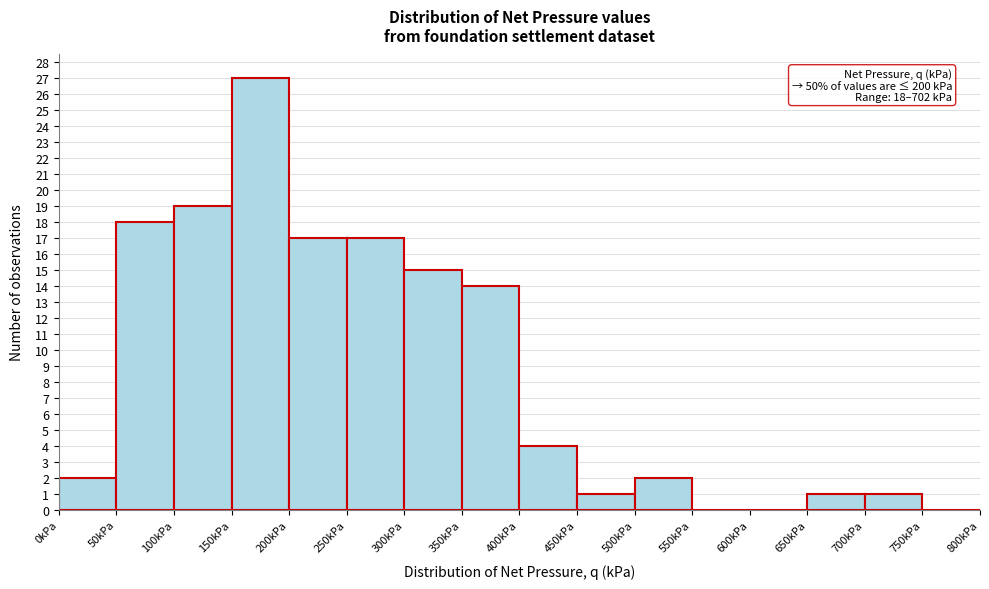

Over which range of the x-axis is the bar tallest?

150 to 200